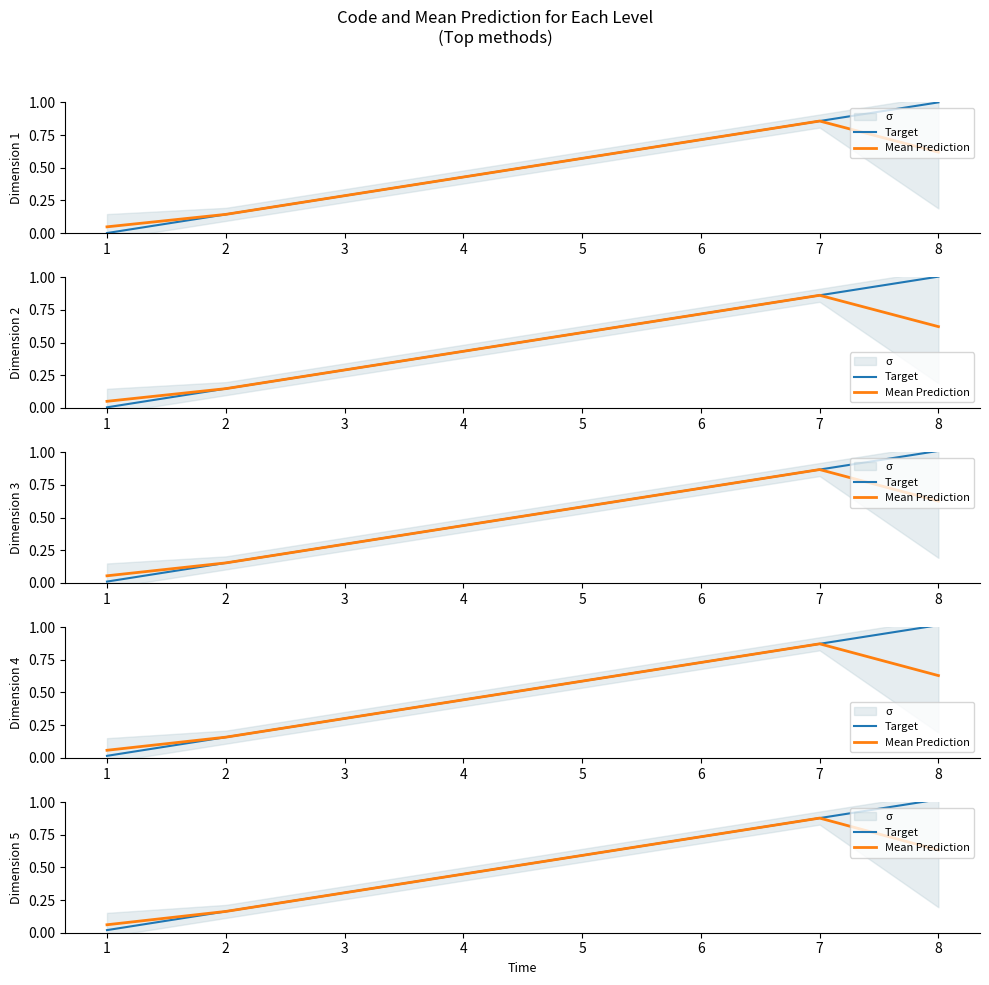

True or false: Target and Mean Prediction cross at least once.

False